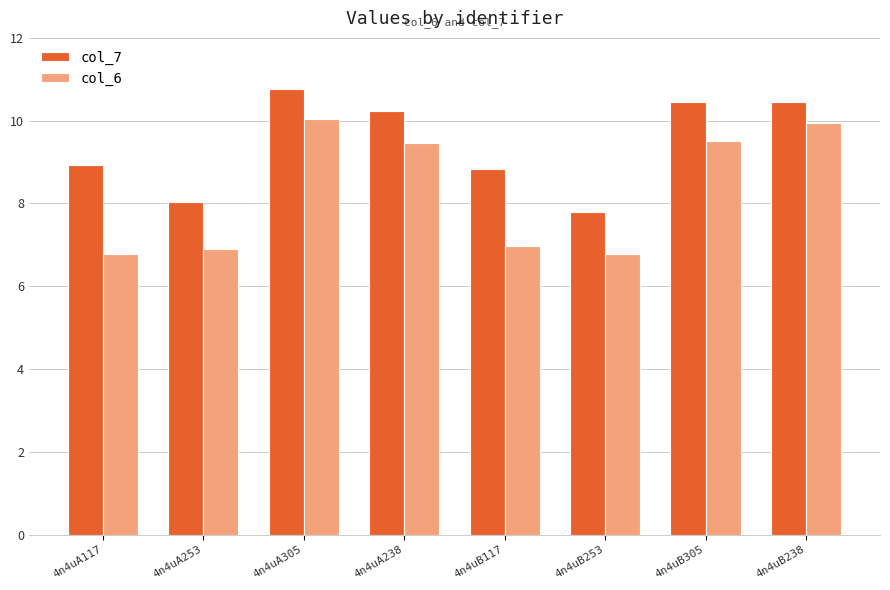

Which category has the highest value across all series?

4n4uA305